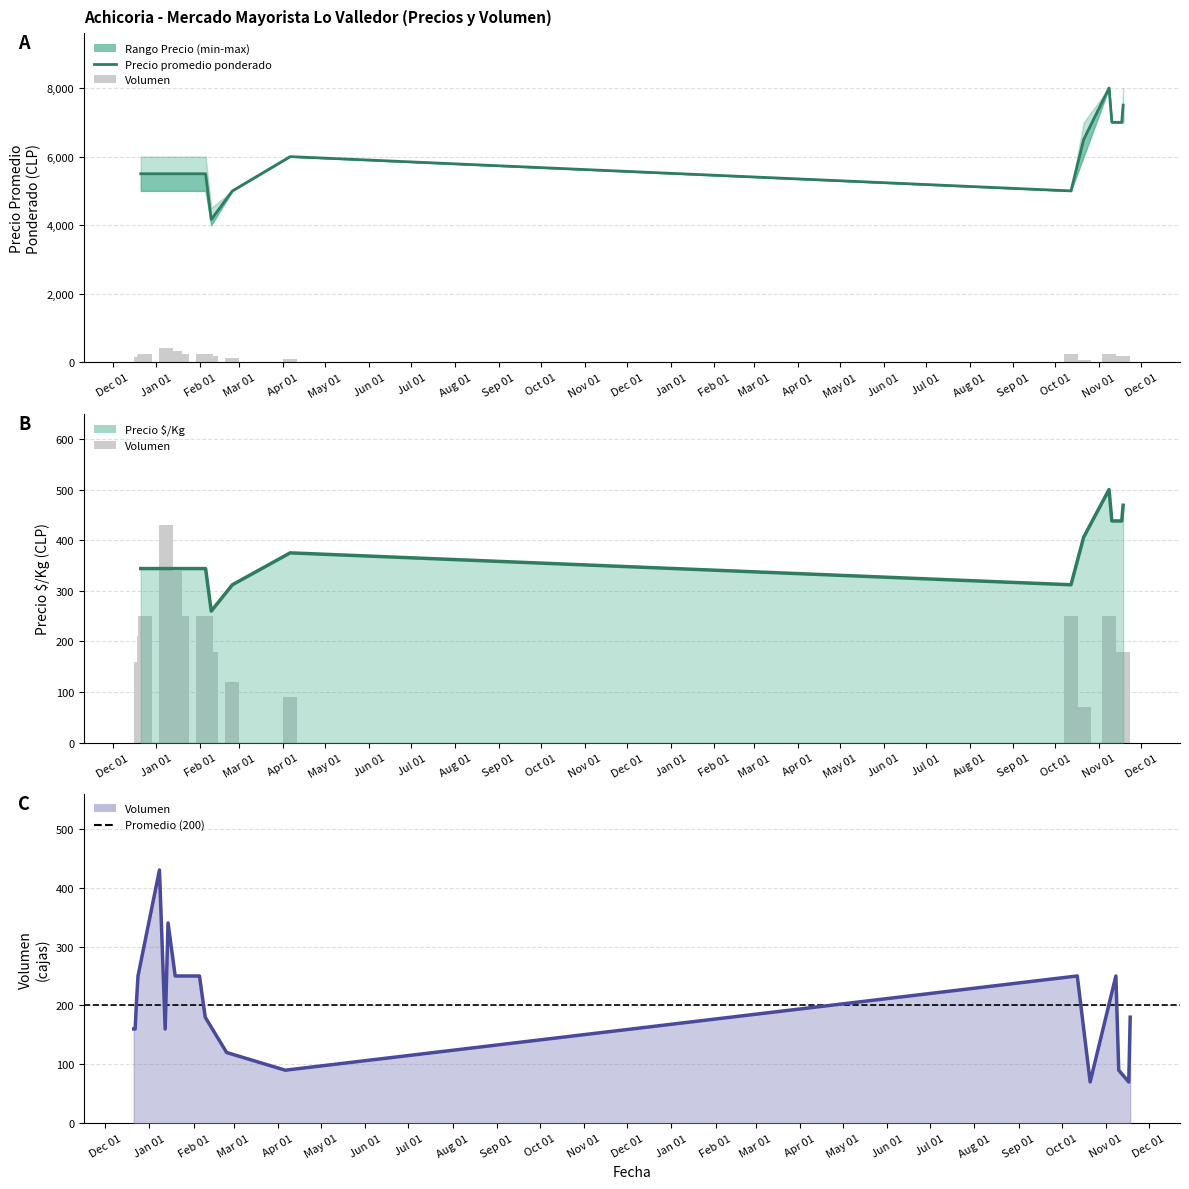

At 2020-12-21, list the series in order from largest to smallest.

Precio maximo, Precio promedio ponderado, Precio minimo, Precio $/Kg, Volumen